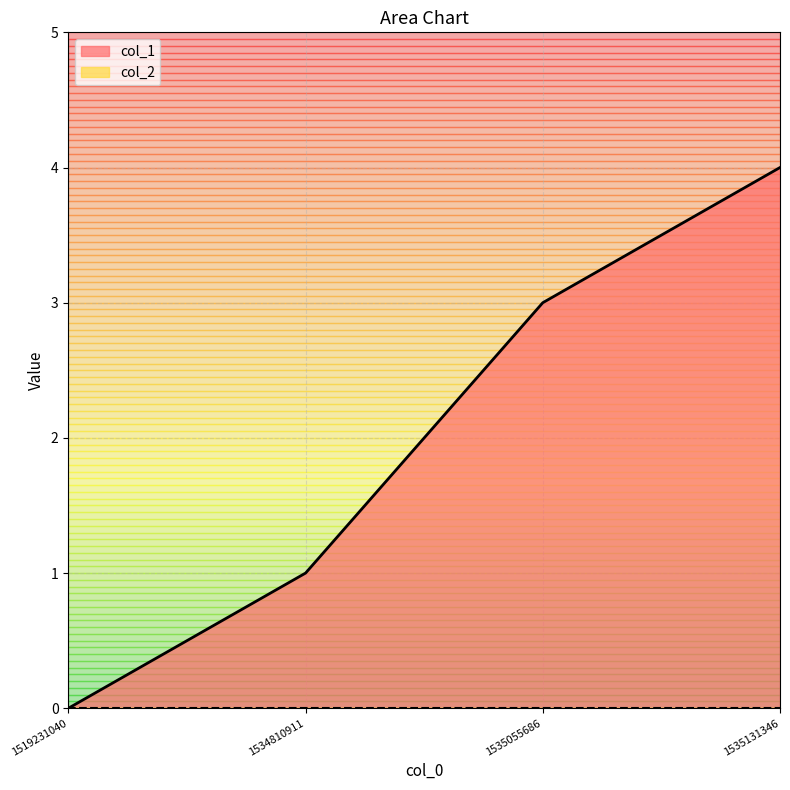

Reading left to right, what are all the values shown in this chart?

0	1	3	4